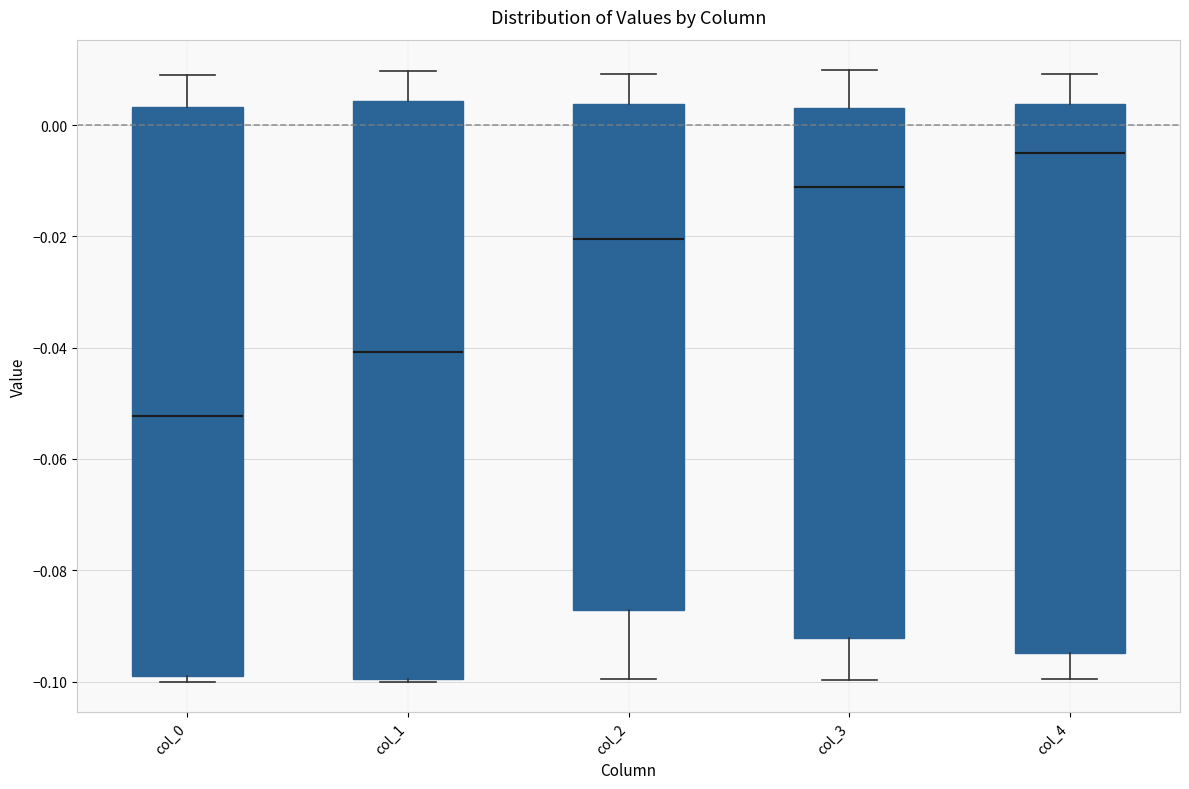

Which box has the lowest median line?

col_0